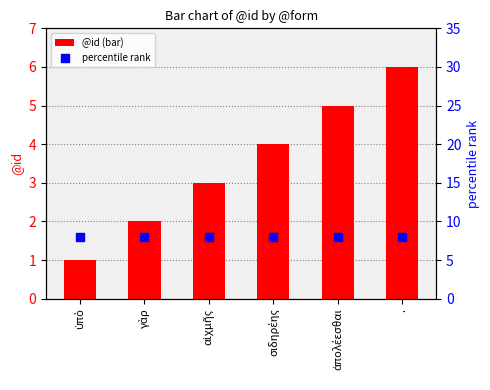

What is the total value across all series at σιδηρέης?

12